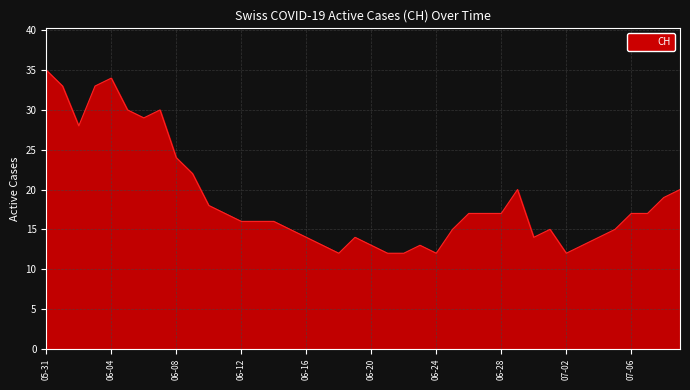

What is the maximum value shown in the chart?

35